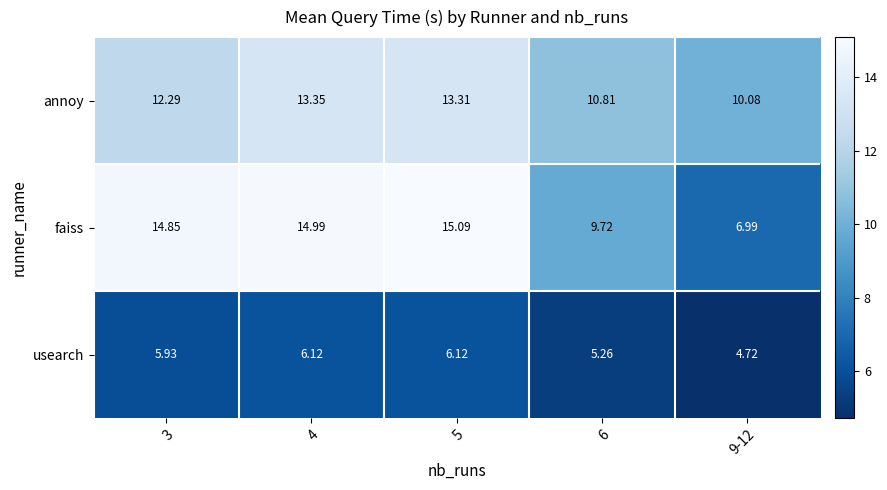

Which series changed the most between 4 and 6?

faiss